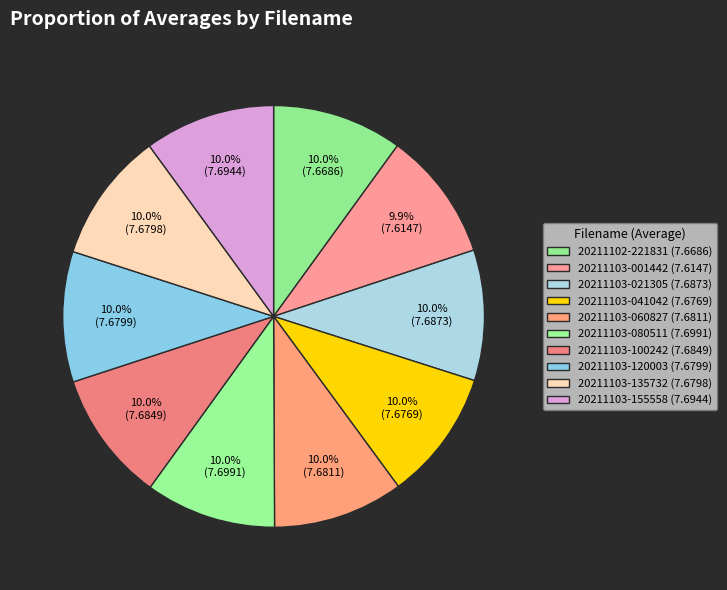

What is the change in value from 20211103-001442 to 20211103-041042?

+0.1